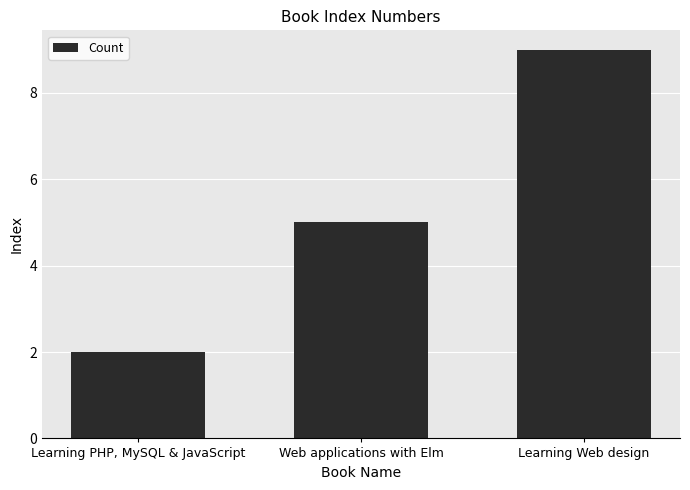

What is the change in value from Web applications with Elm to Learning Web design?

+4